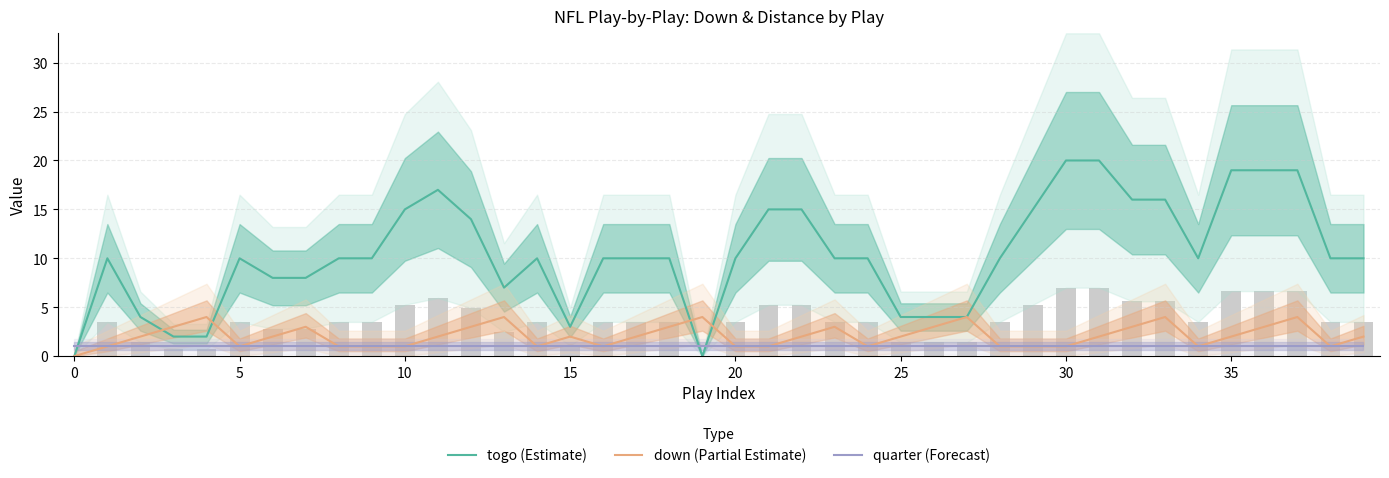

Which series has the widest spread of values?

togo (Estimate)